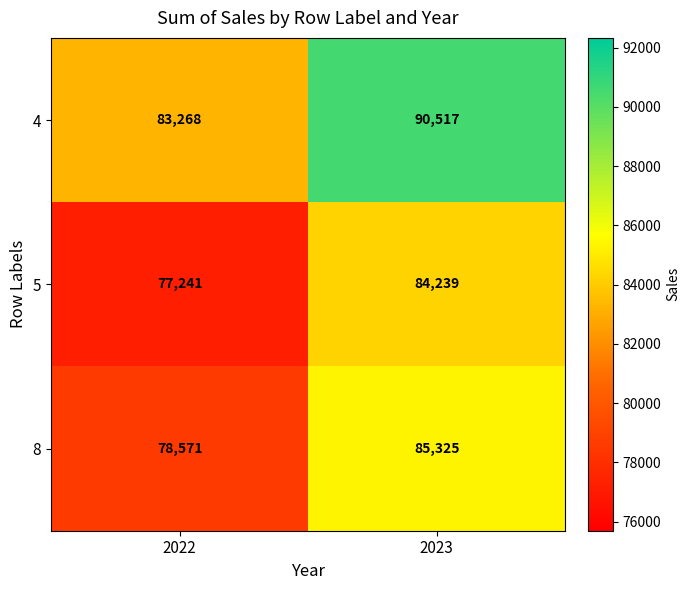

How many data points does each series have?

2